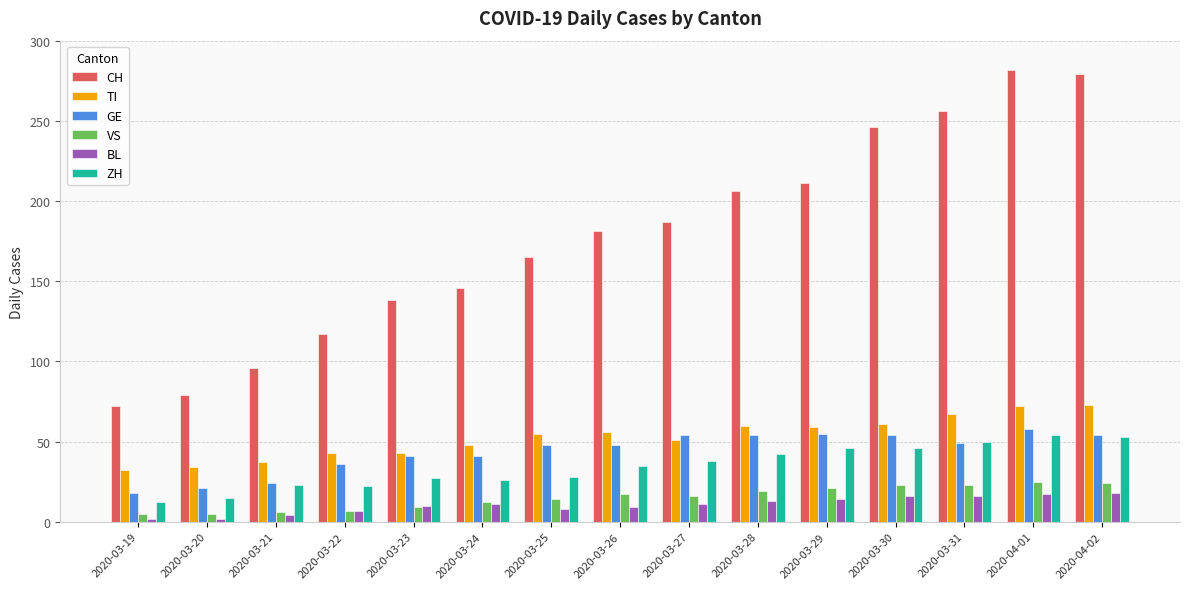

Which series changed the most between 2020-03-20 and 2020-03-23?

CH